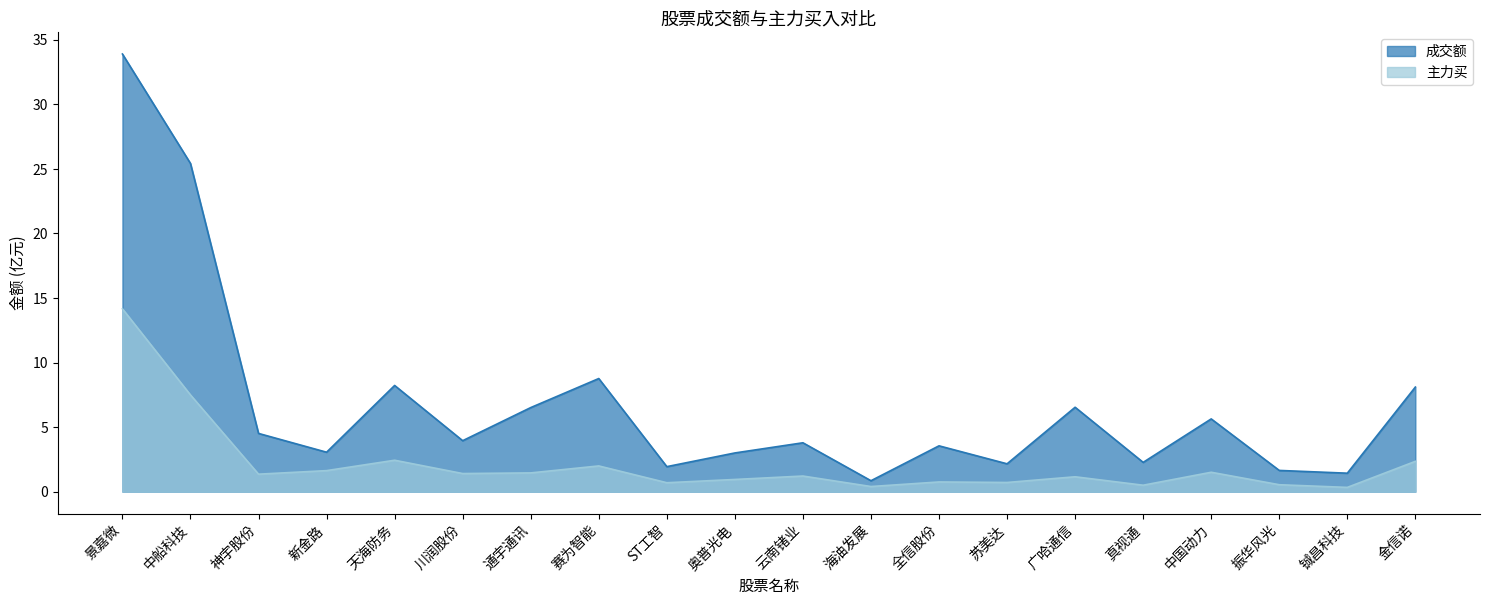

Is the value of 成交额 at 神宇股份 greater than the value of 主力买 at 奥普光电?

Yes